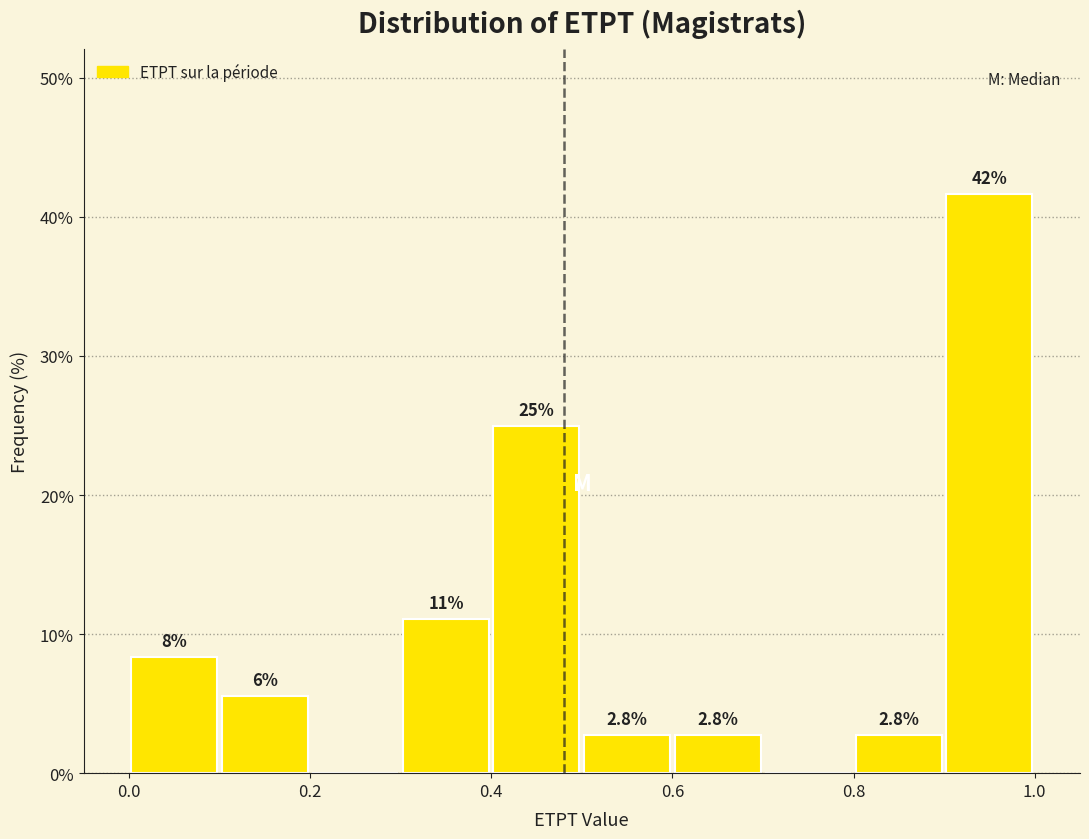

Which range on the x-axis has the tallest bar?

0.9 to 1.0